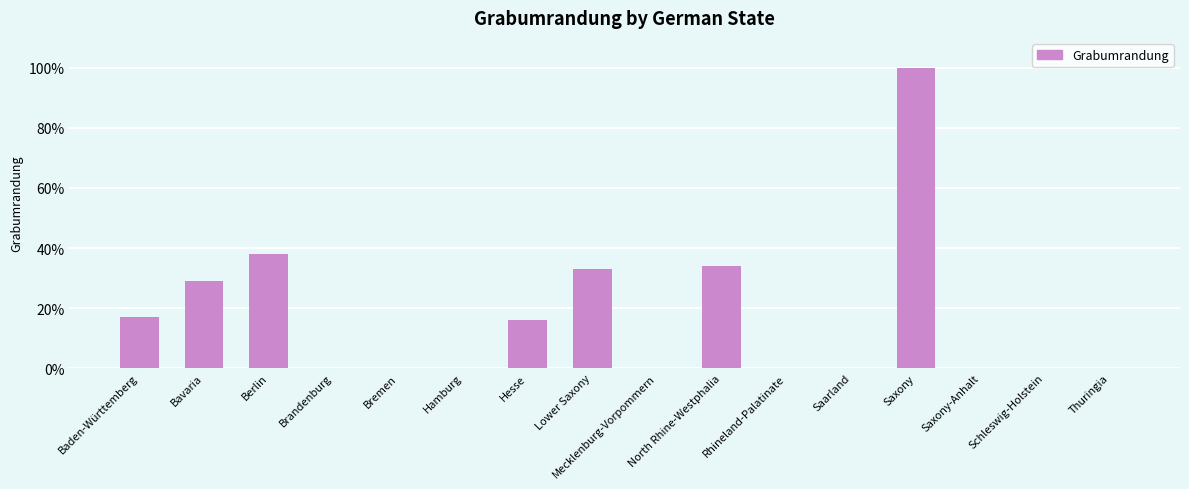

Does the chart contain stacked bars?

No